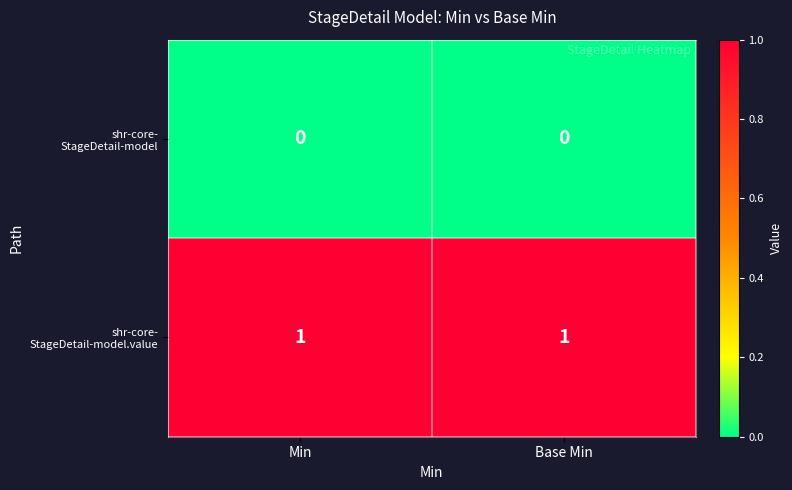

List the series in order of their peak value, lowest first.

shr-core- StageDetail-model, shr-core- StageDetail-model.value